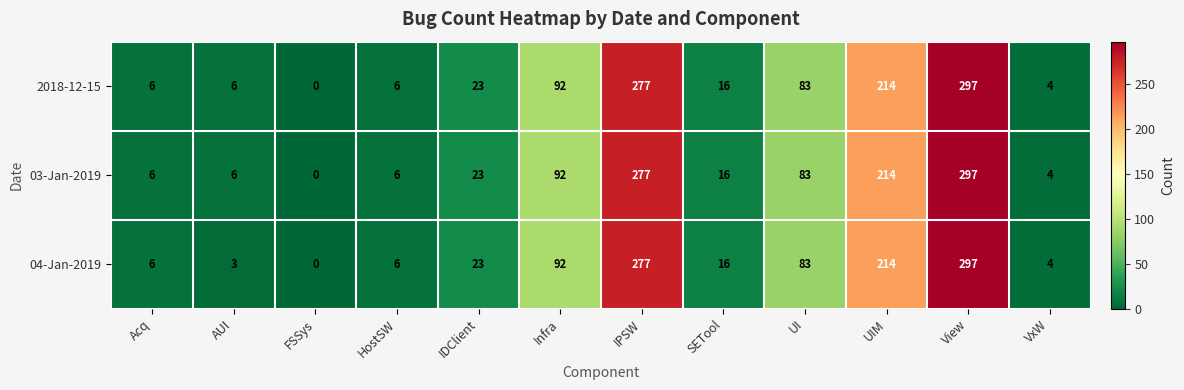

What is the total value across all series at Acq?

18